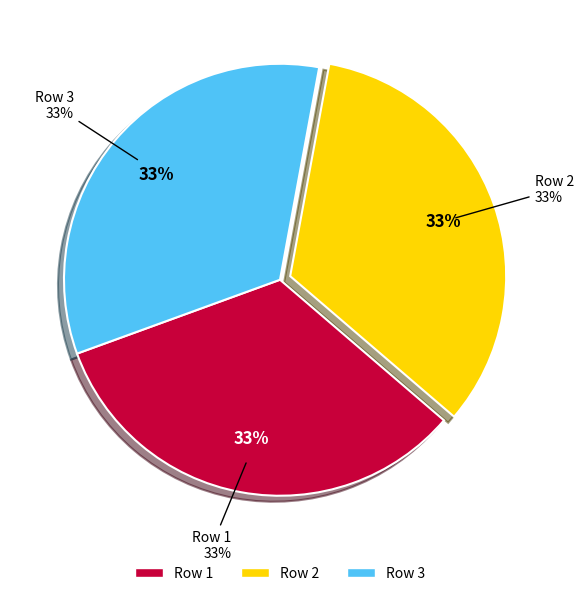

Is 2 the majority of the pie?

No